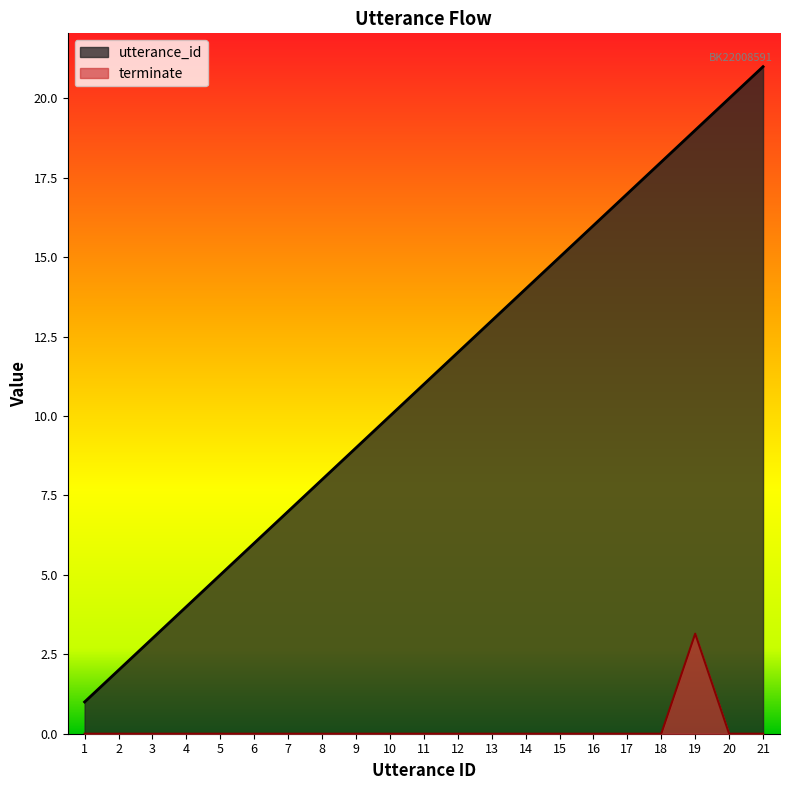

Between 1 and 4, which is larger?

4